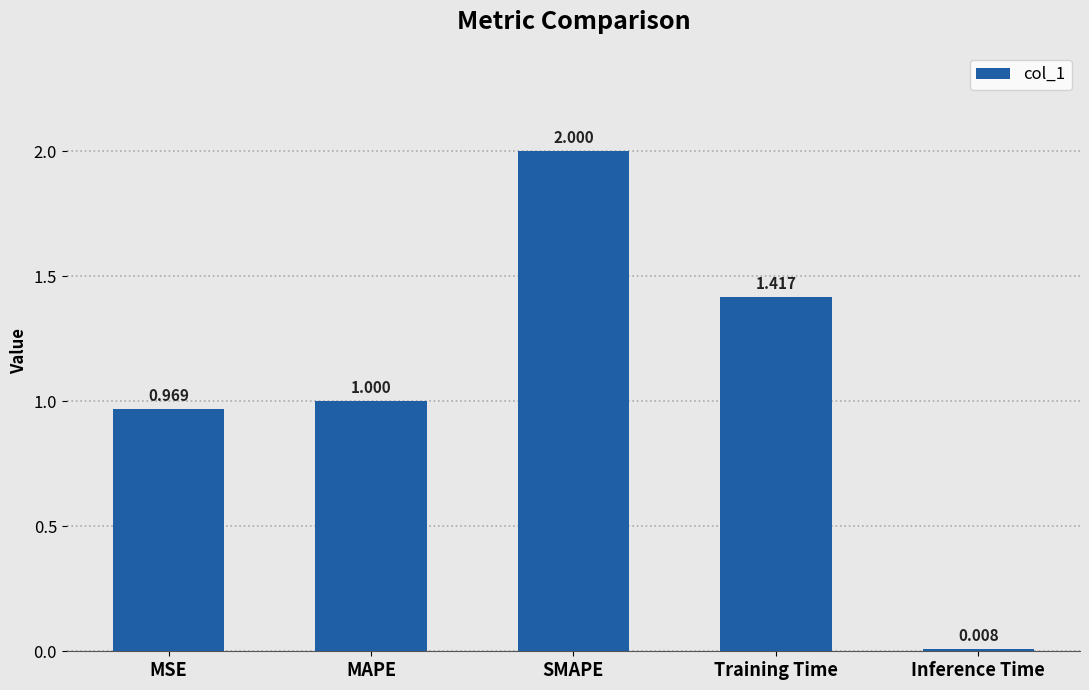

What is the maximum value shown in the chart?

2.0